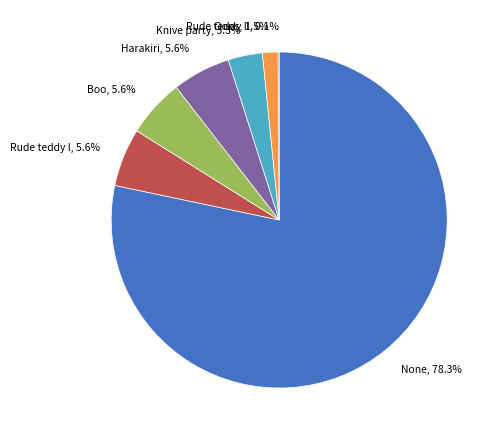

Is None the majority of the pie?

Yes